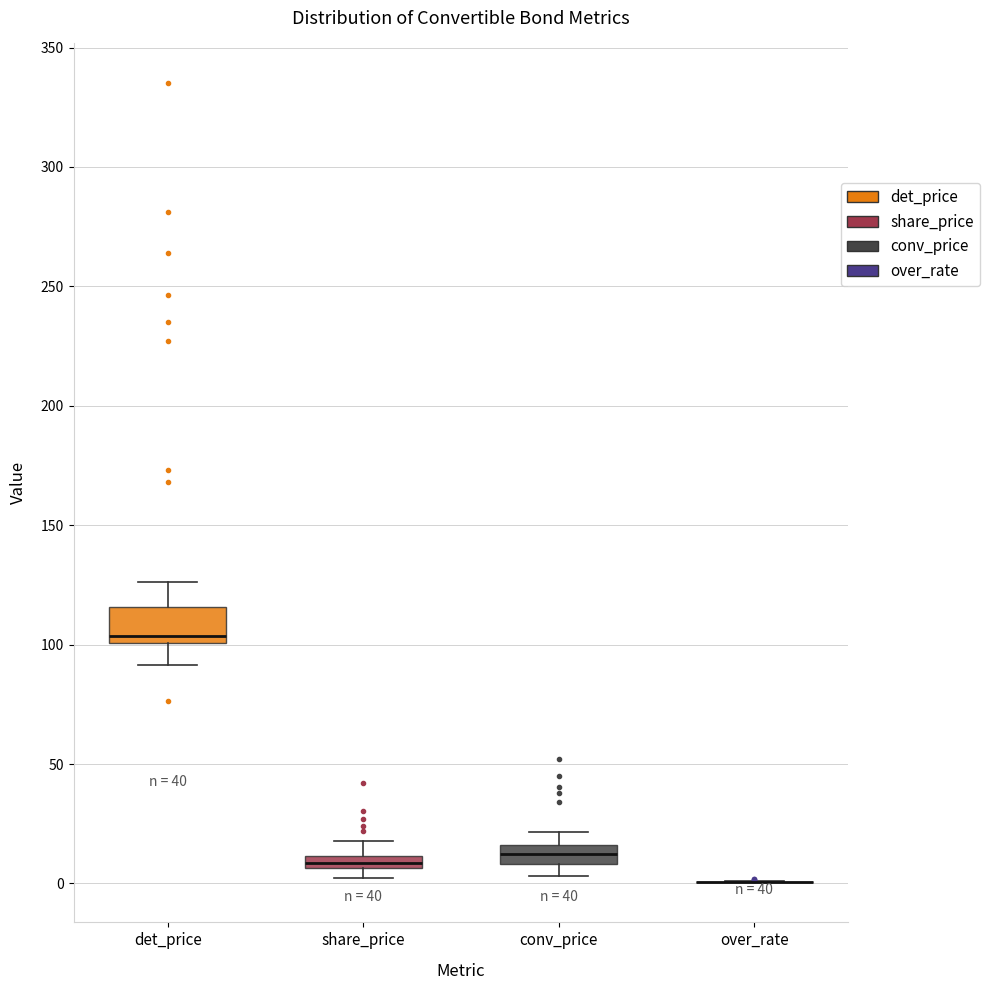

Comparing the boxes themselves (not the whiskers), which one is the tallest?

det_price